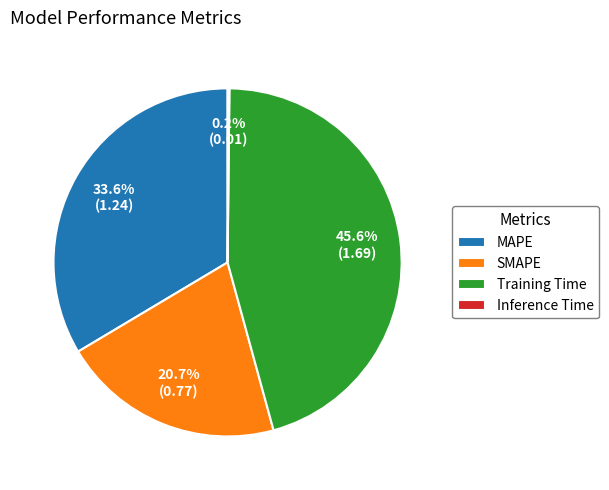

Do Training Time and MAPE together represent more than half of the pie?

Yes